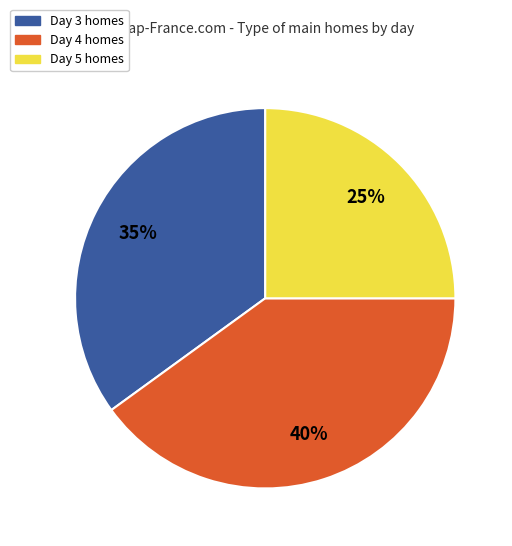

To the nearest percent, what is the average slice percentage?

33%